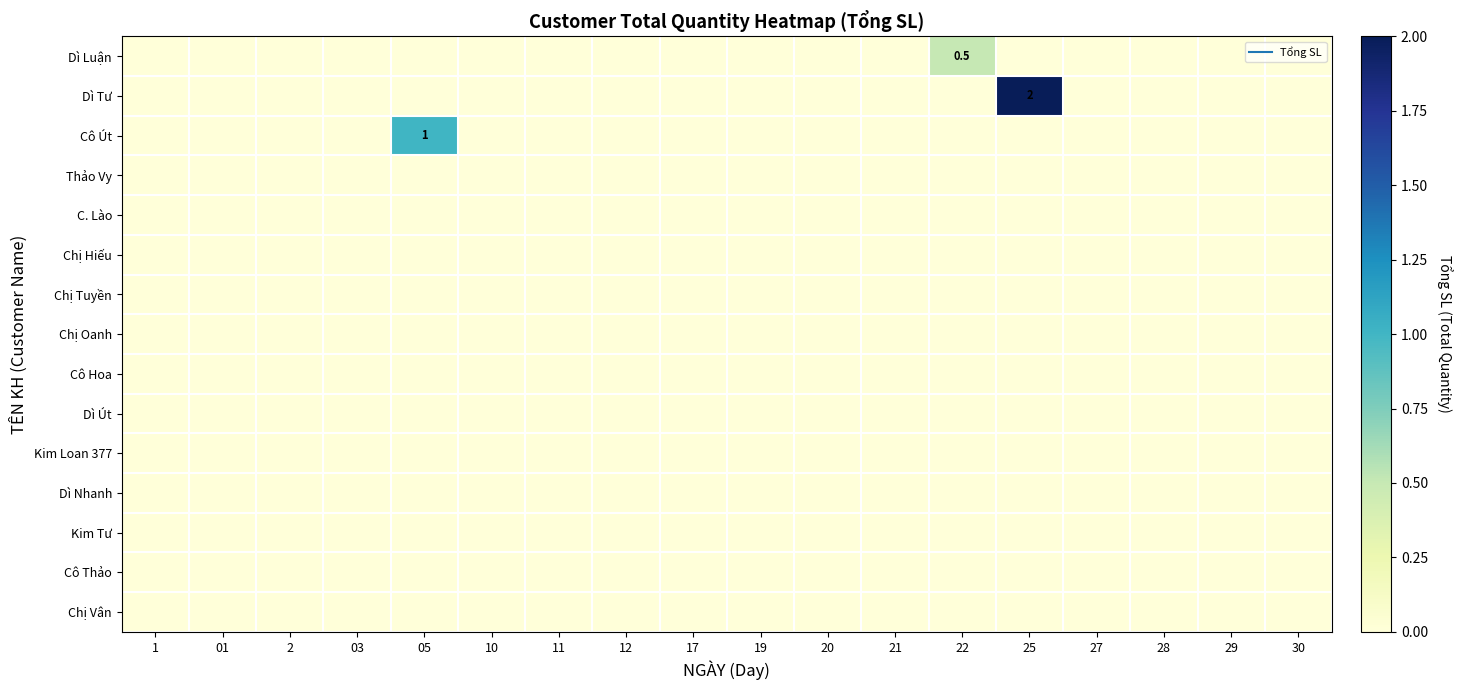

At how many categories does at least one series exceed 0?

3